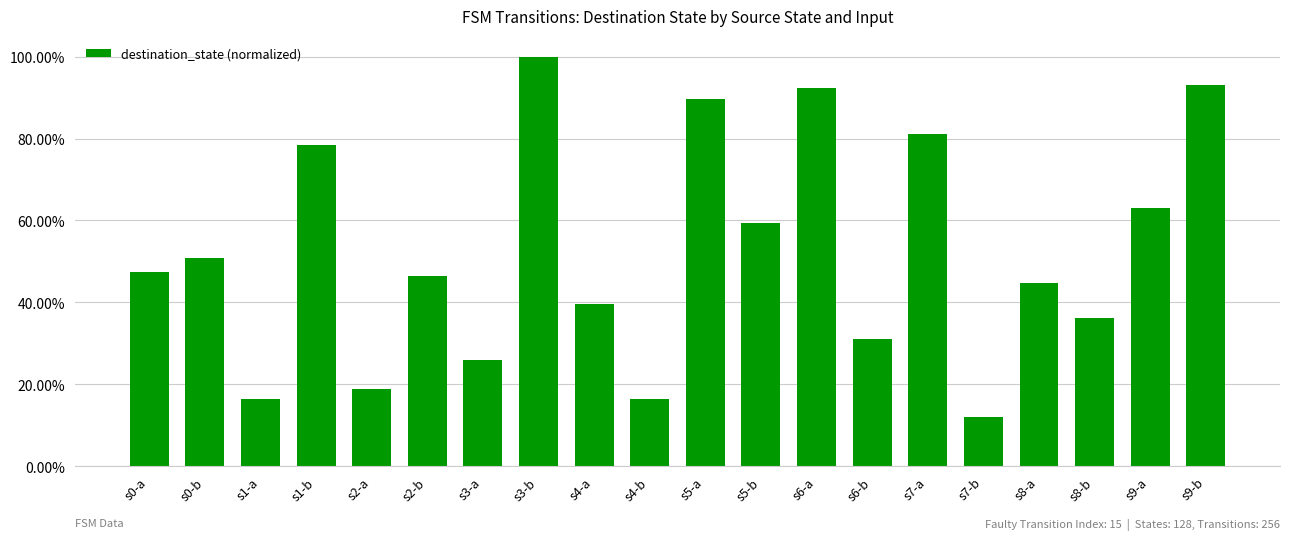

The value at s8-b is 0.4. True or false?

True